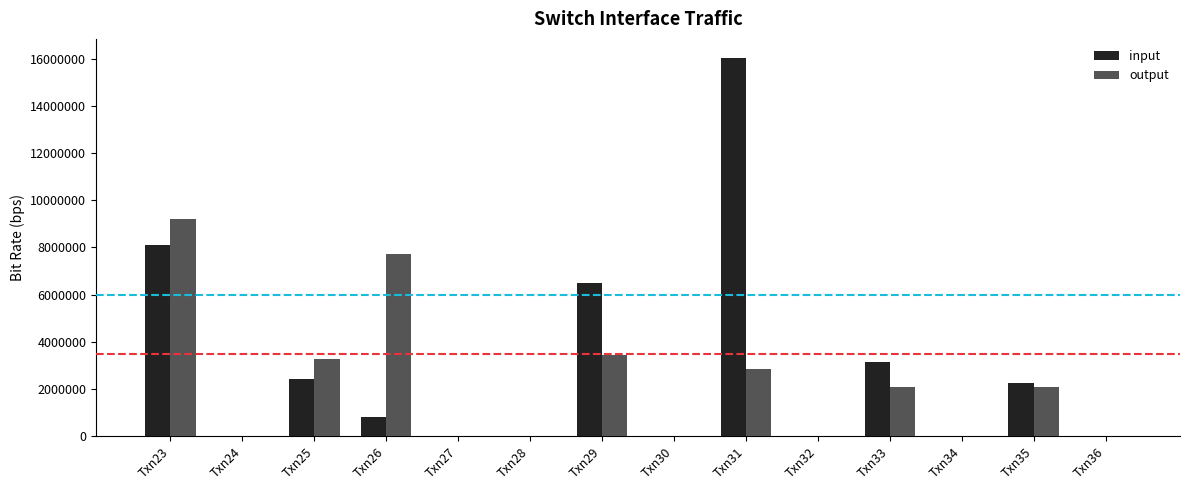

What is the sum of all input values?

39278000